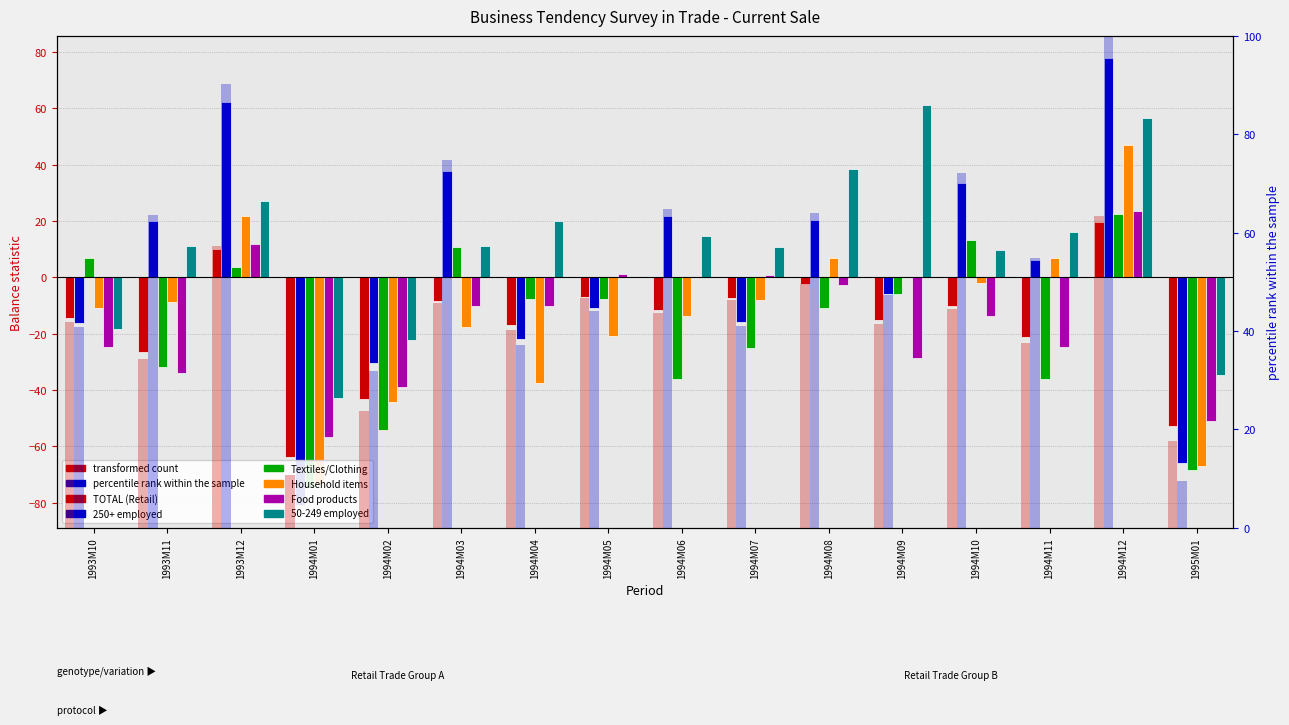

Read the 50-249 employed value at 1994M06.

14.5